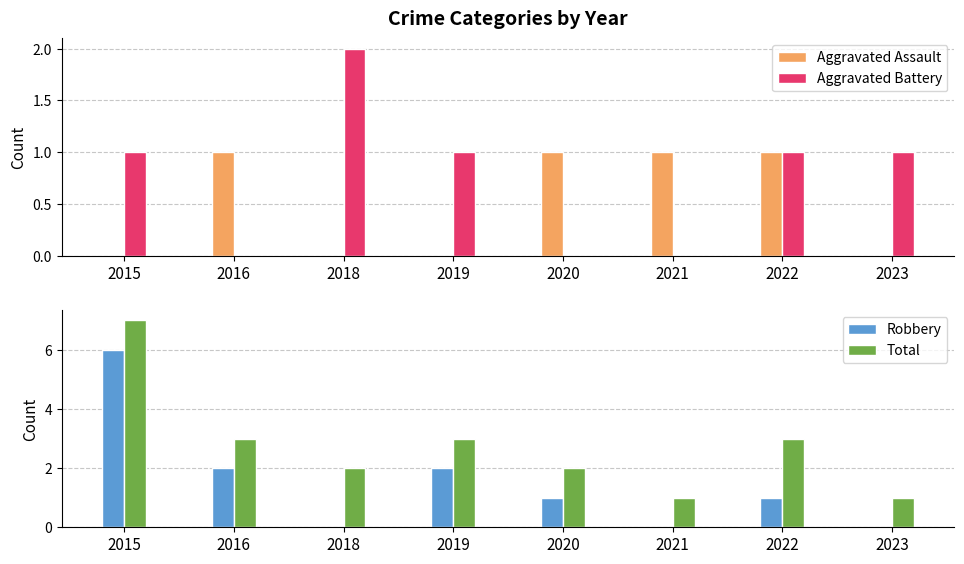

At which label does Robbery reach its peak?

2015